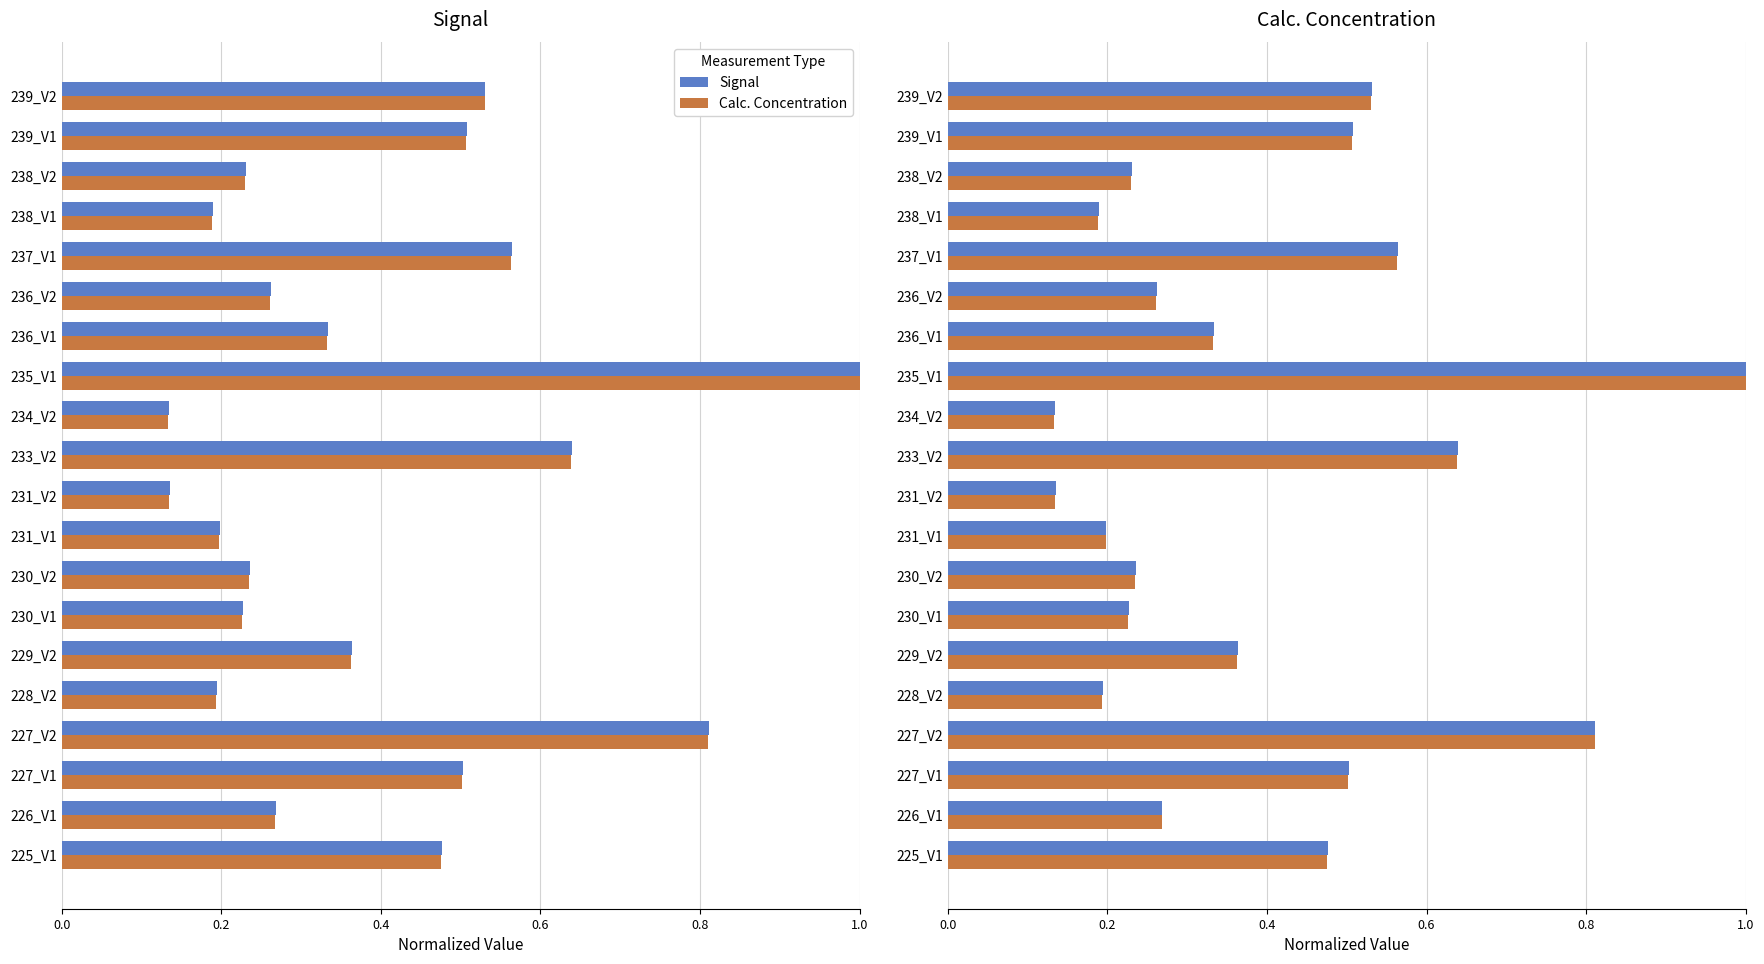

What is the sum of the Calc. Concentration values at 238_V2 and 230_V1?

0.5